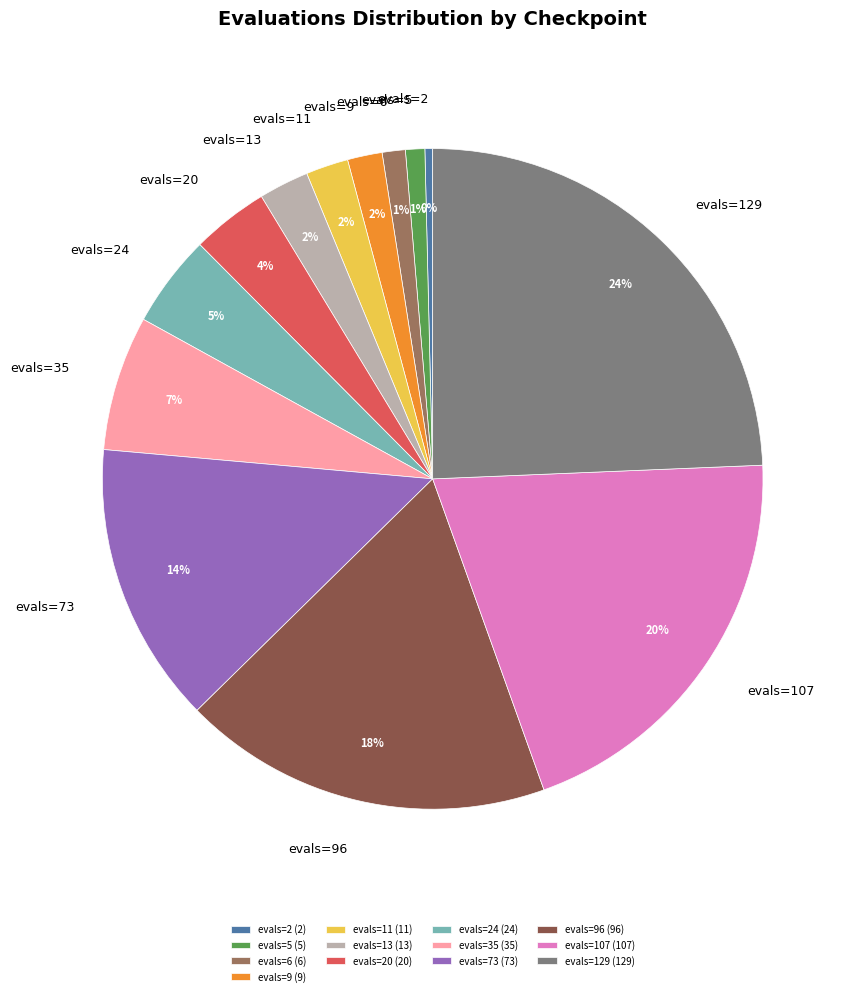

Count the number of slices in the pie.

13